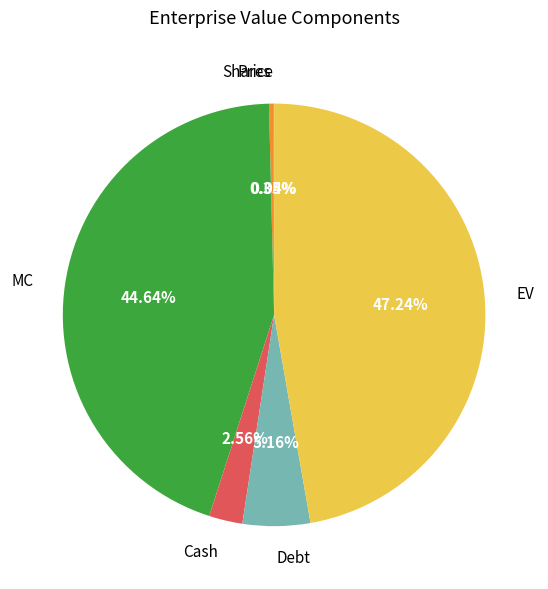

Combined, what portion of the pie is Cash and EV?

49.8%